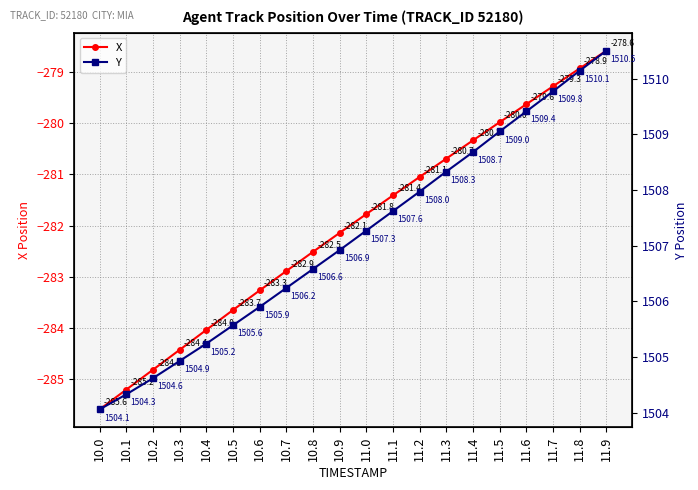

Reading right to left, transcribe all the data shown in this chart.

X: 11.9=-278.6	11.8=-278.9	11.7=-279.3	11.6=-279.6	11.5=-280.0	11.4=-280.3	11.3=-280.7	11.2=-281.1	11.1=-281.4	11.0=-281.8	10.9=-282.1	10.8=-282.5	10.7=-282.9	10.6=-283.3	10.5=-283.7	10.4=-284.0	10.3=-284.4	10.2=-284.8	10.1=-285.2	10.0=-285.6
Y: 11.9=1510.5	11.8=1510.1	11.7=1509.8	11.6=1509.4	11.5=1509.0	11.4=1508.7	11.3=1508.3	11.2=1508.0	11.1=1507.6	11.0=1507.3	10.9=1506.9	10.8=1506.6	10.7=1506.2	10.6=1505.9	10.5=1505.6	10.4=1505.2	10.3=1504.9	10.2=1504.6	10.1=1504.3	10.0=1504.1